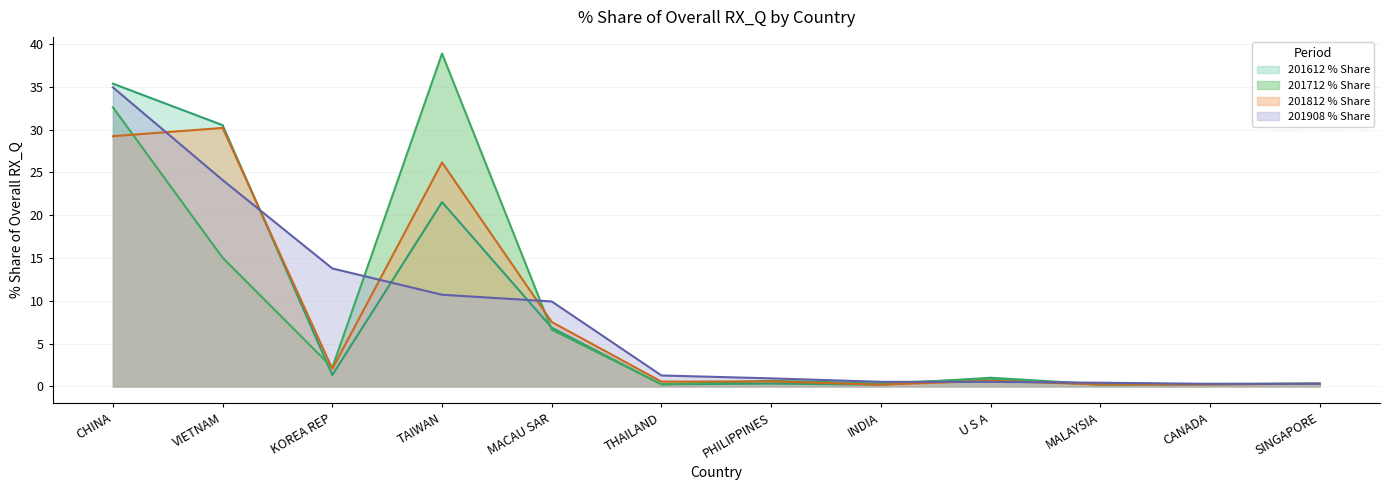

What is the smallest value displayed?

0.2